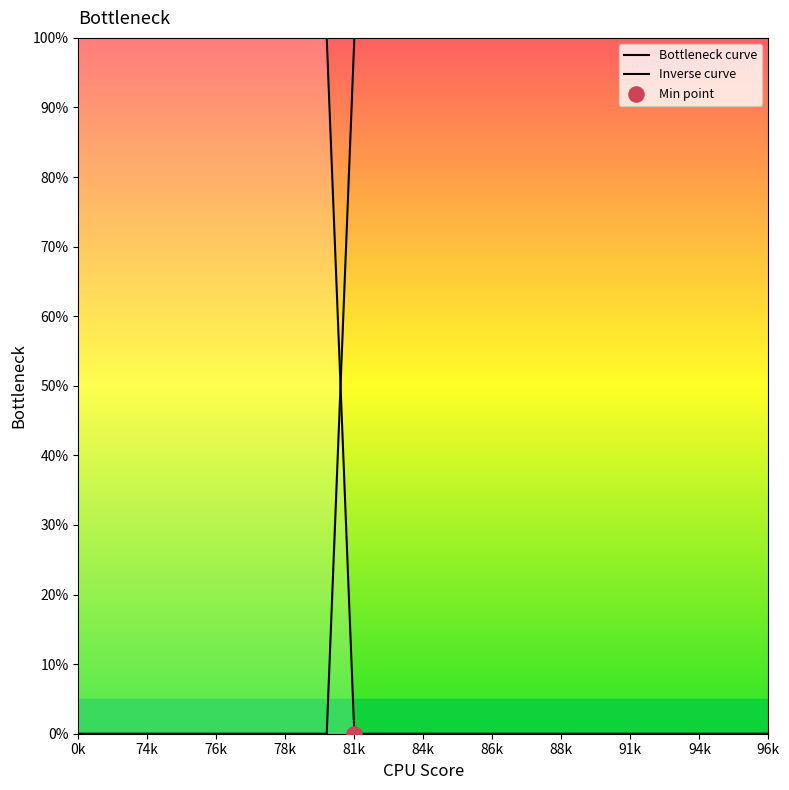

Which series contains the highest Y value?

Bottleneck curve